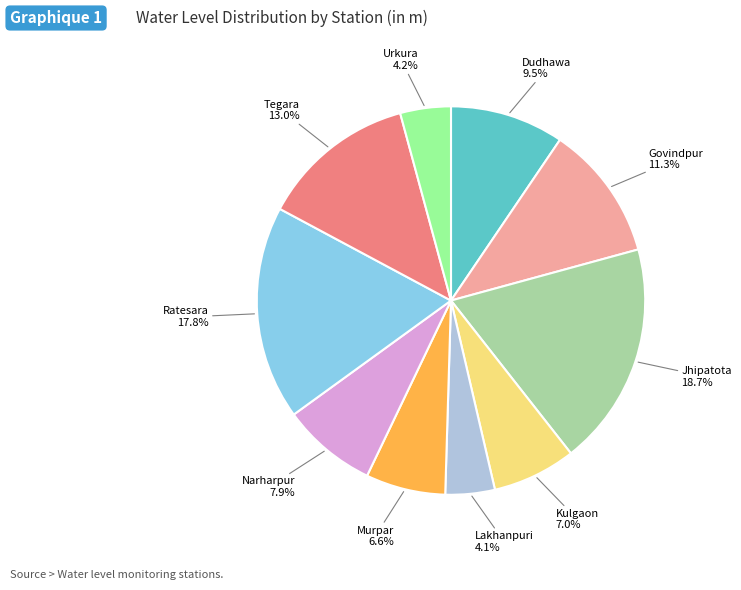

Count the number of slices in the pie.

10